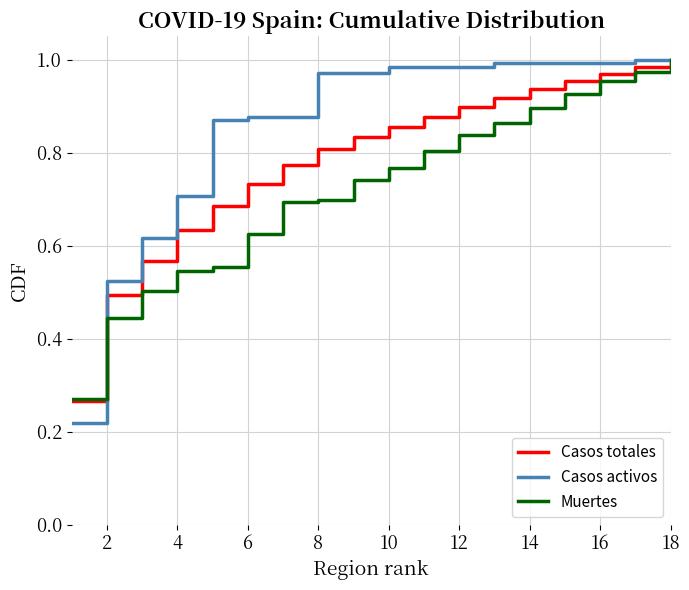

Rank the series by their average value, from highest to lowest.

Casos activos, Casos totales, Muertes